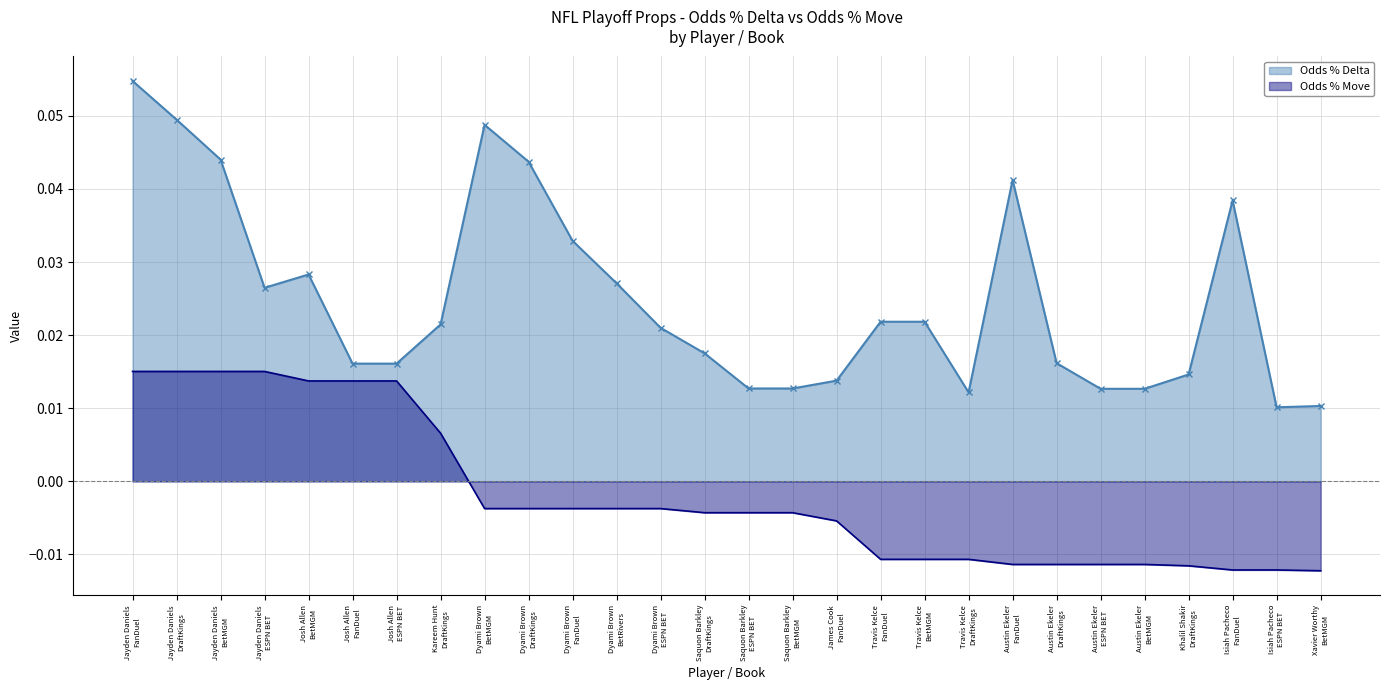

What position from the right is Travis Kelce
DraftKings?

9